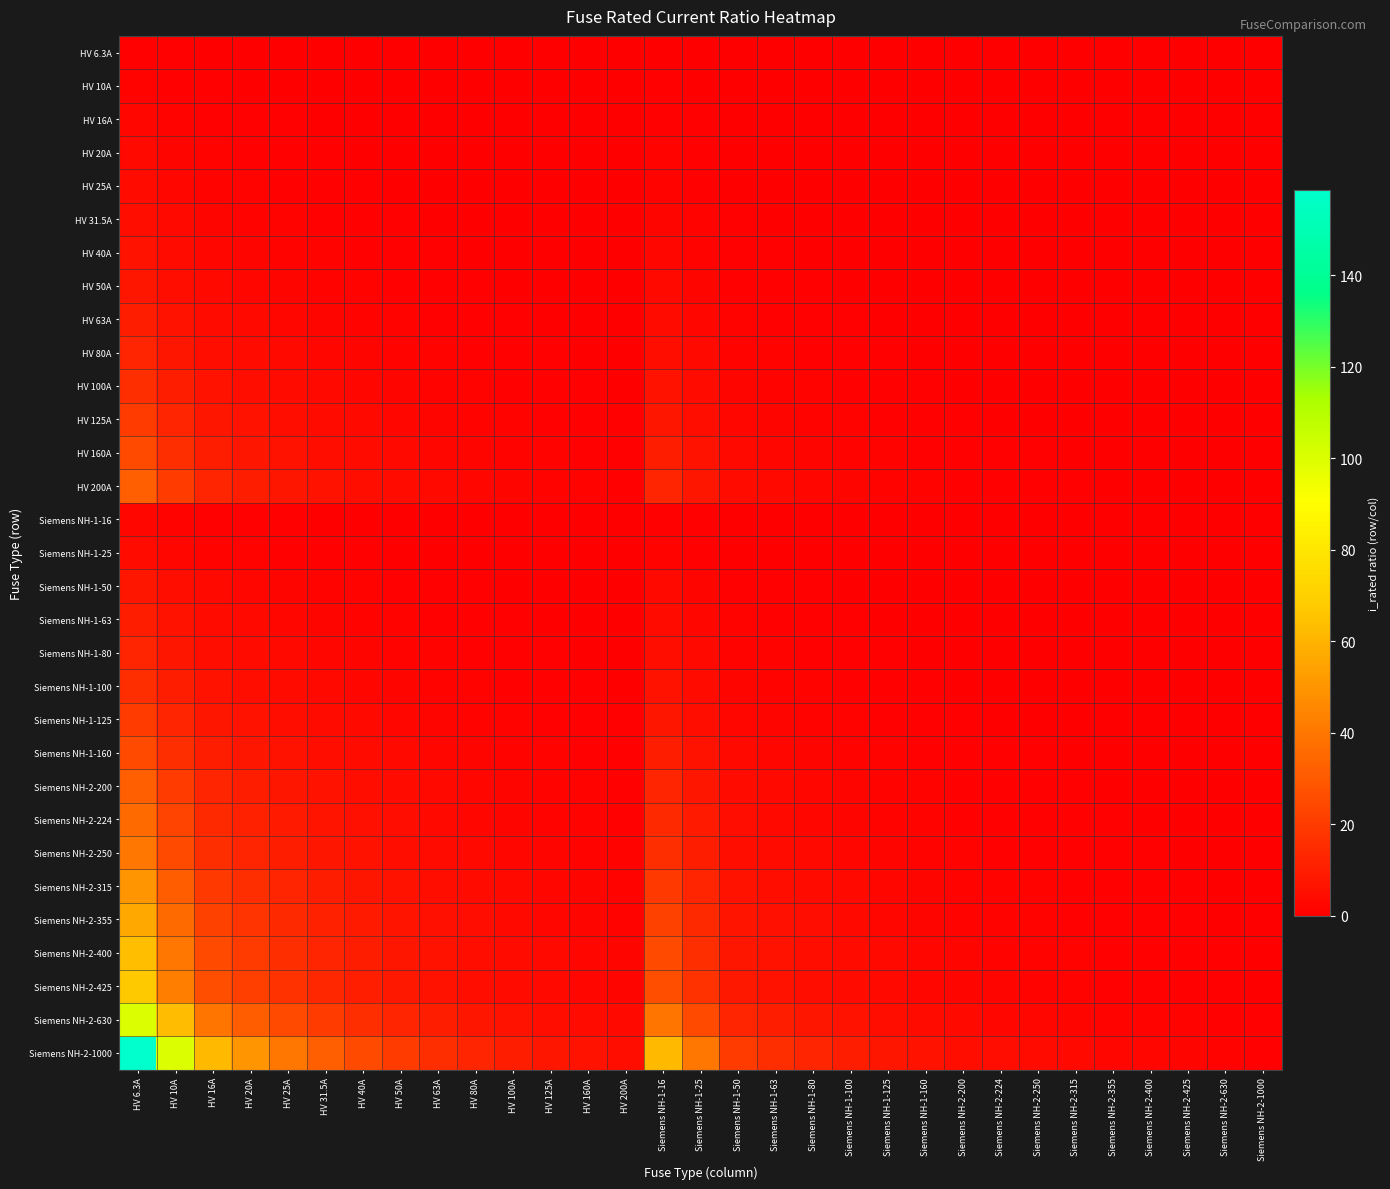

Which series has the widest spread of values?

Siemens NH-2-1000